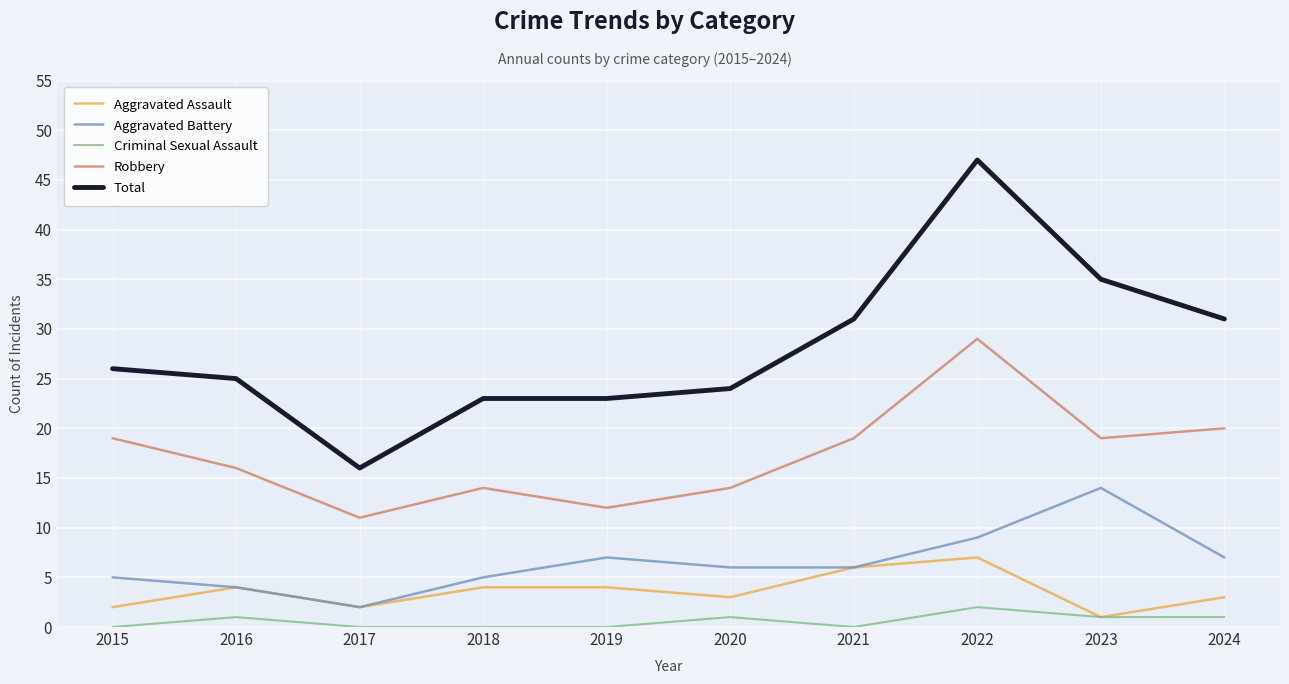

Reading left to right, transcribe all the data shown in this chart.

Aggravated Assault: 2015=2	2016=4	2017=2	2018=4	2019=4	2020=3	2021=6	2022=7	2023=1	2024=3
Aggravated Battery: 2015=5	2016=4	2017=2	2018=5	2019=7	2020=6	2021=6	2022=9	2023=14	2024=7
Criminal Sexual Assault: 2015=0	2016=1	2017=0	2018=0	2019=0	2020=1	2021=0	2022=2	2023=1	2024=1
Robbery: 2015=19	2016=16	2017=11	2018=14	2019=12	2020=14	2021=19	2022=29	2023=19	2024=20
Total: 2015=26	2016=25	2017=16	2018=23	2019=23	2020=24	2021=31	2022=47	2023=35	2024=31